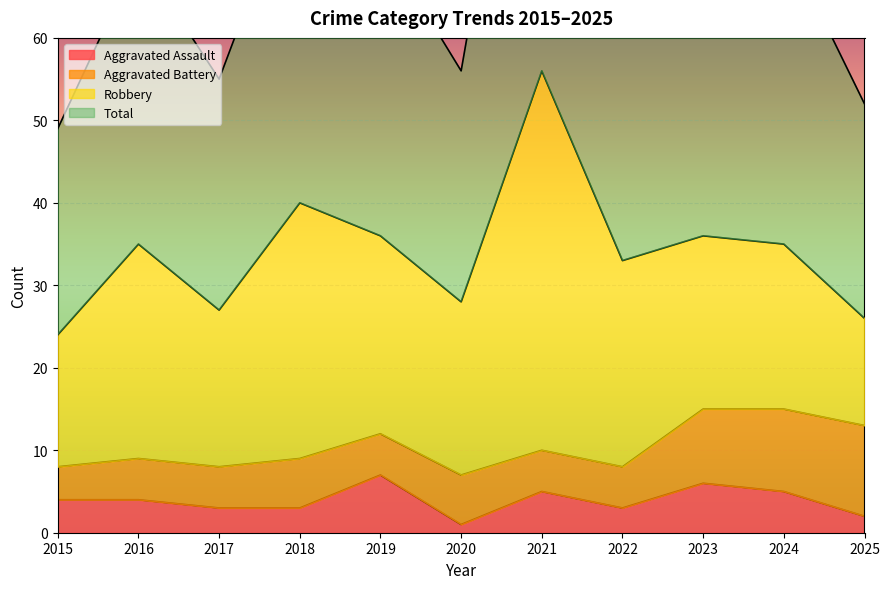

True or false: Aggravated Assault and Total intersect in this chart.

False